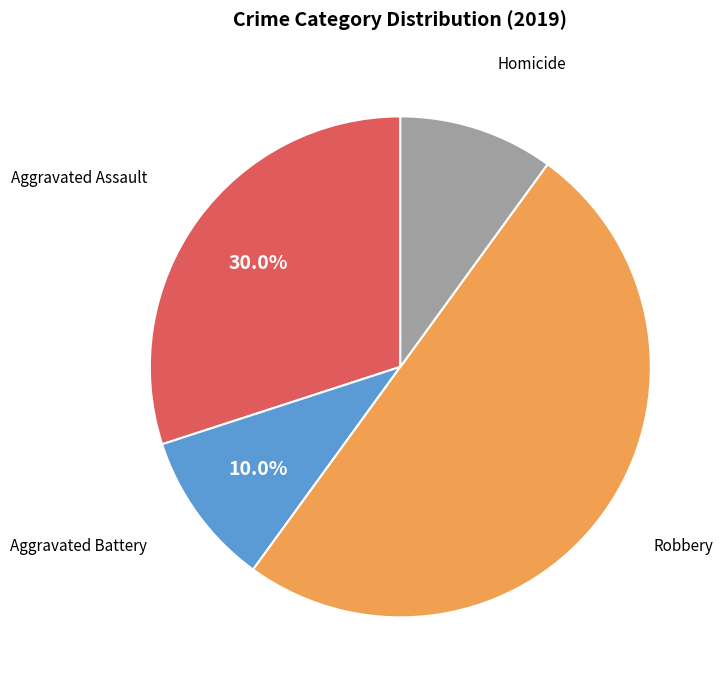

Count the number of slices in the pie.

4